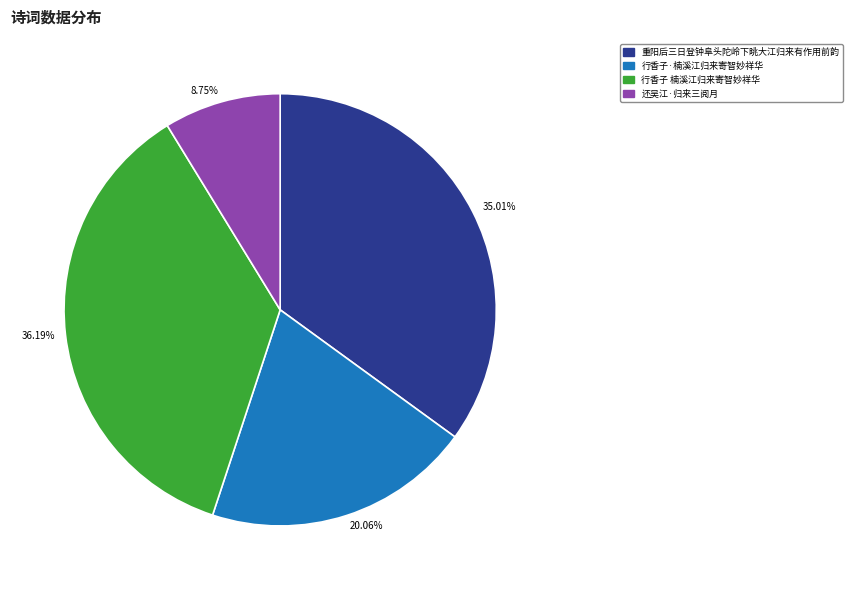

Is the sum of 35.01% and 8.75% greater than half?

No